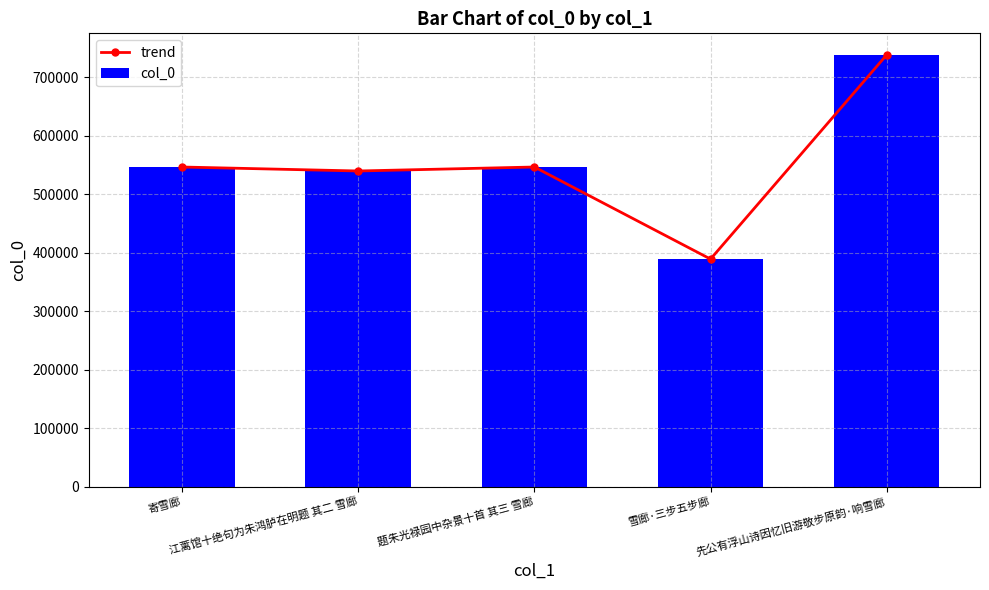

At 先公有浮山诗因忆旧游敬步原韵·响雪廊, list the series in order from smallest to largest.

trend, col_0